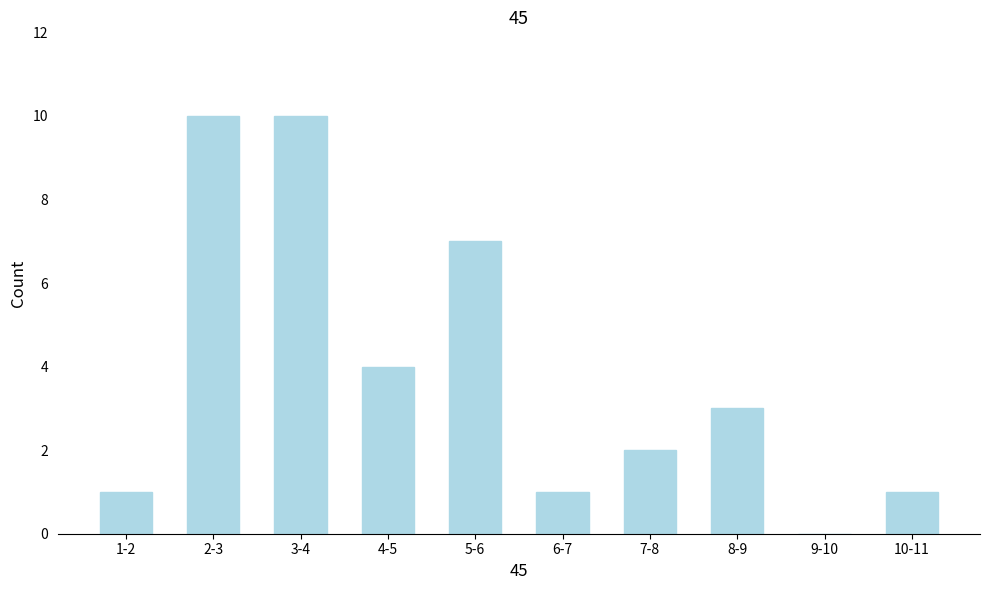

Reading left to right, extract all data points from this chart.

1-2=1	2-3=10	3-4=10	4-5=4	5-6=7	6-7=1	7-8=2	8-9=3	9-10=0	10-11=1